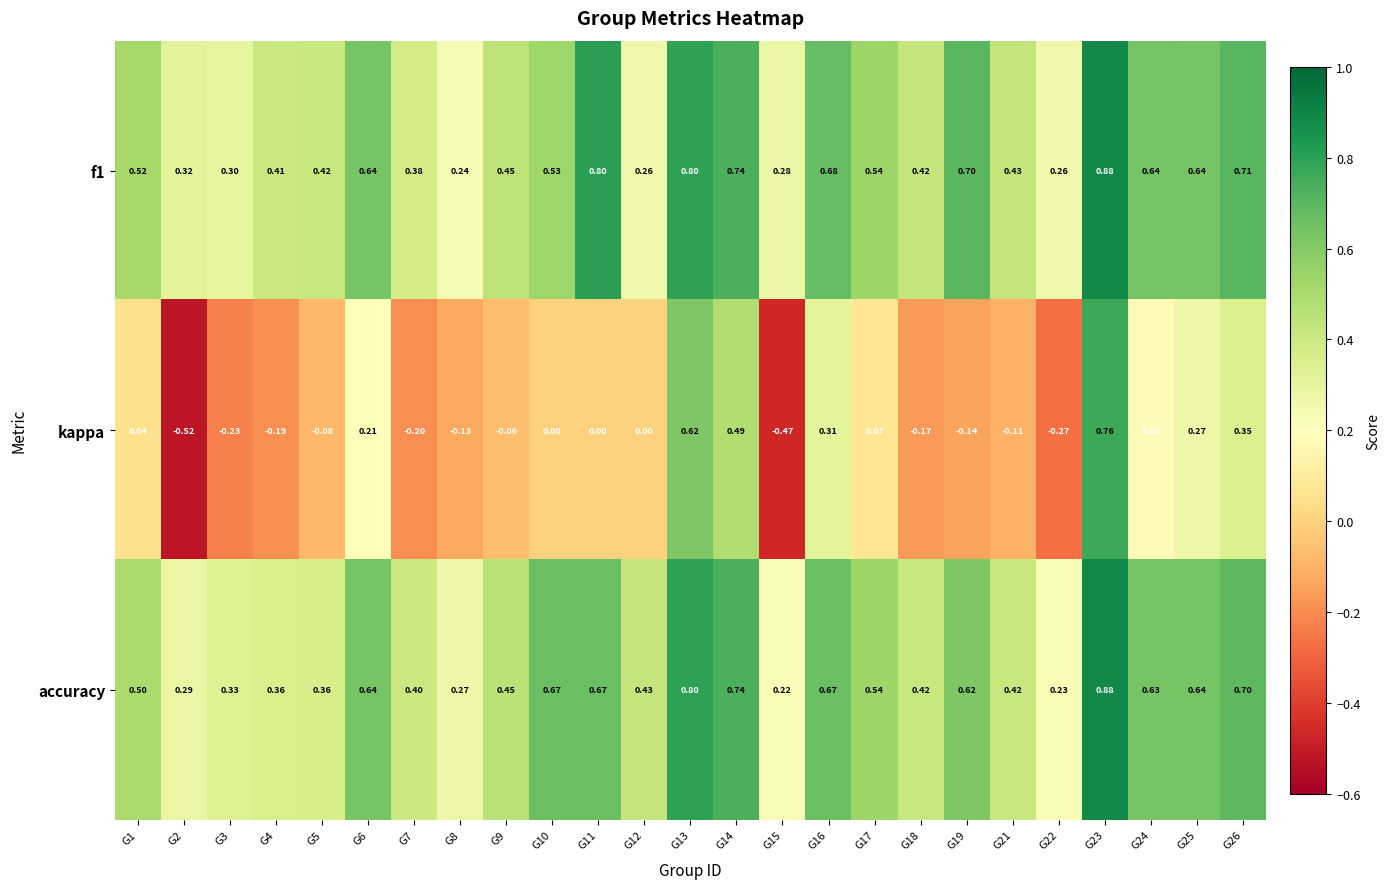

Which series has the largest range (max minus min)?

kappa